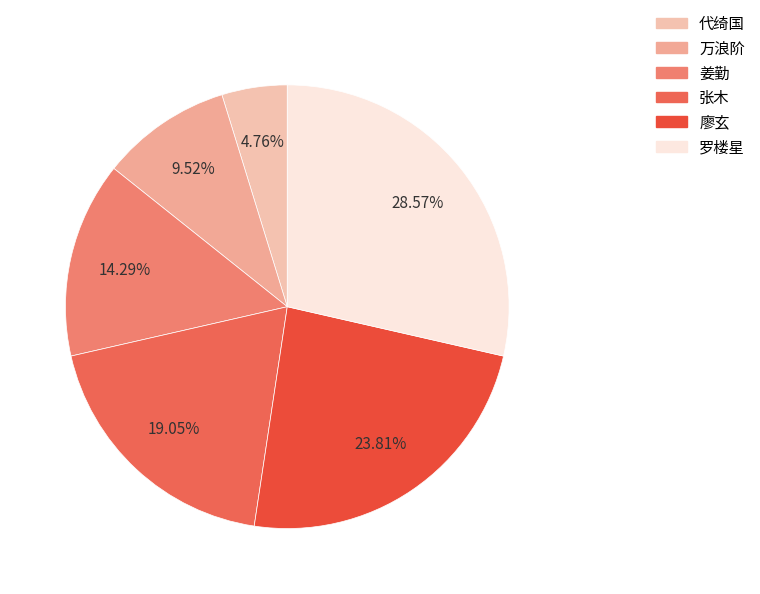

What percentage is NOT represented by 罗楼星?

71.4%